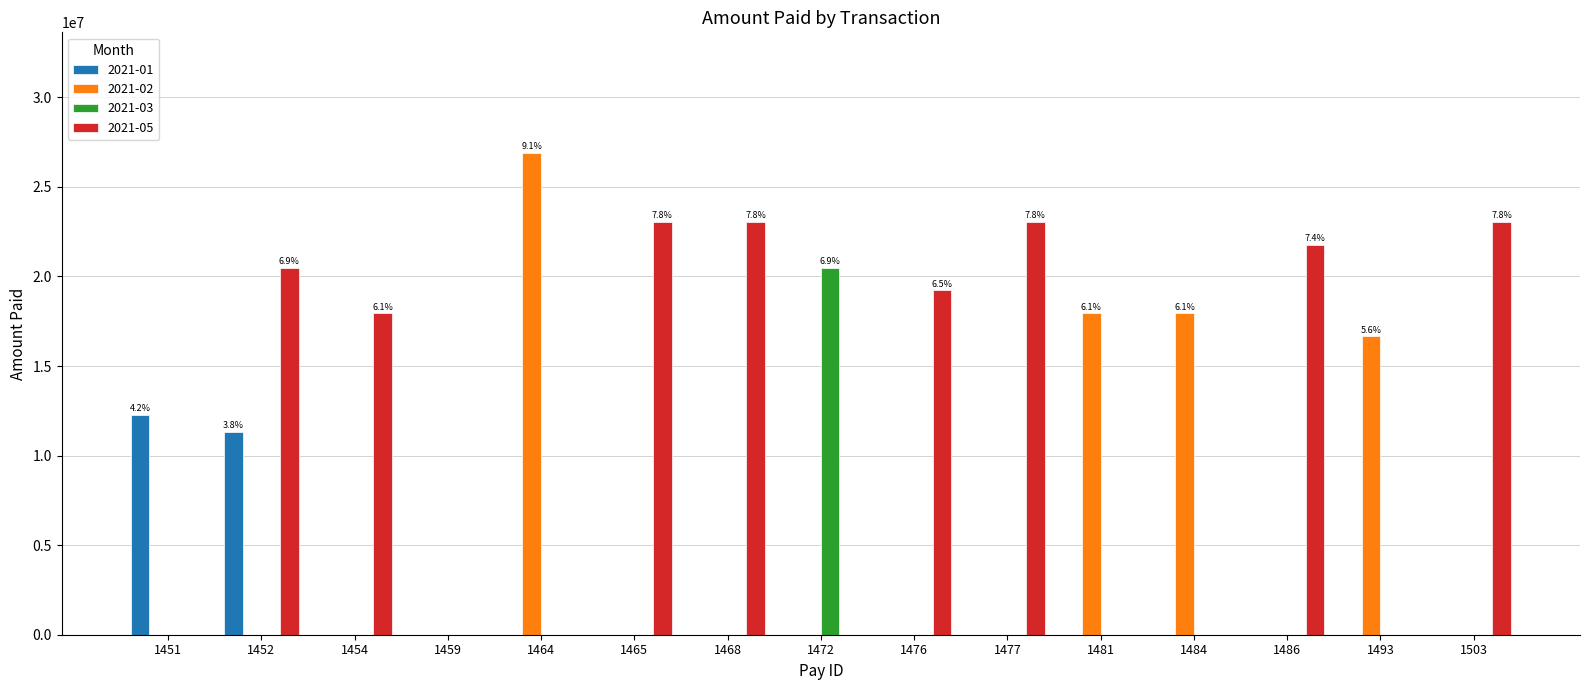

Which series changed the most between 1452 and 1459?

2021-05